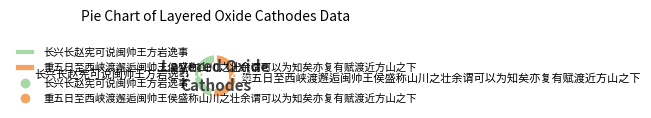

Is it true that 重五日至西峡渡邂逅闽帅王侯盛称山川之壮余谓可以为知矣亦复有赋渡近方山之下 is 41% of the pie?

False